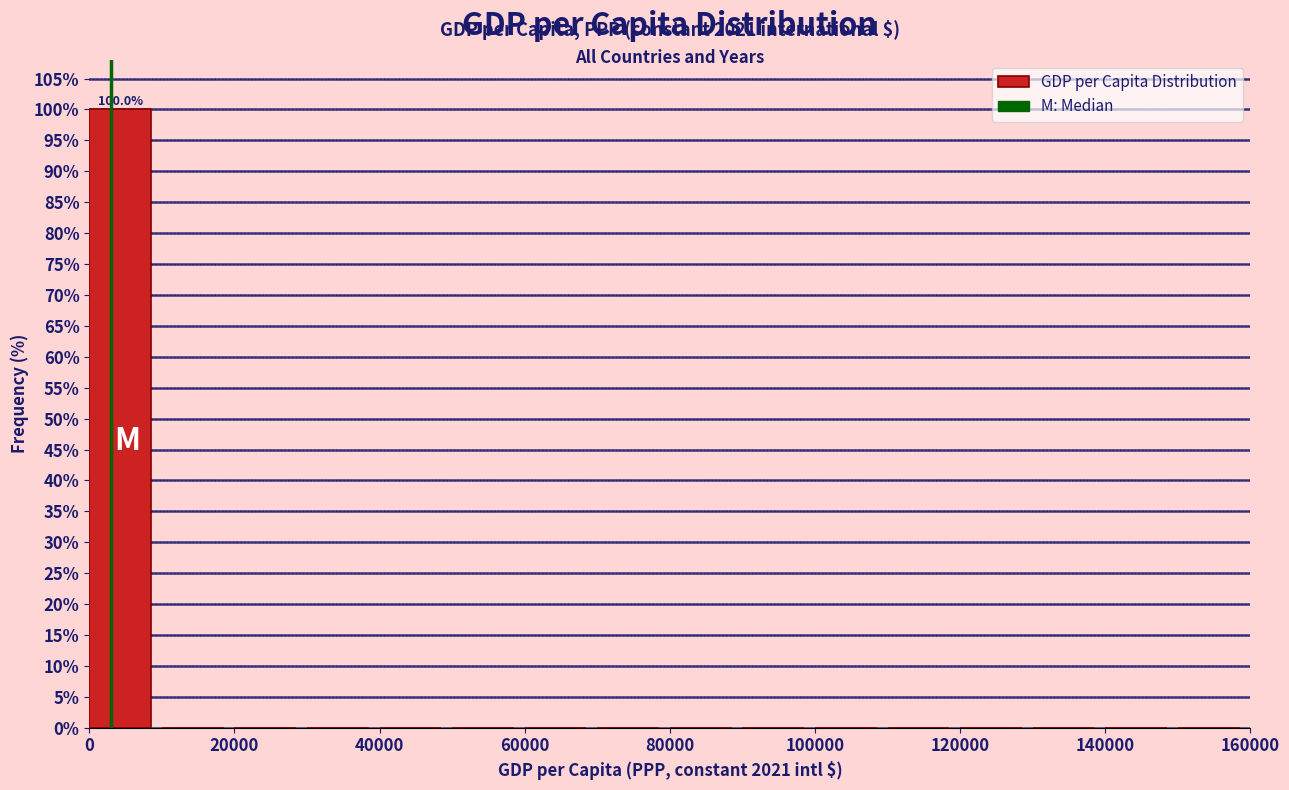

Which range on the x-axis has the tallest bar?

0 to 10000